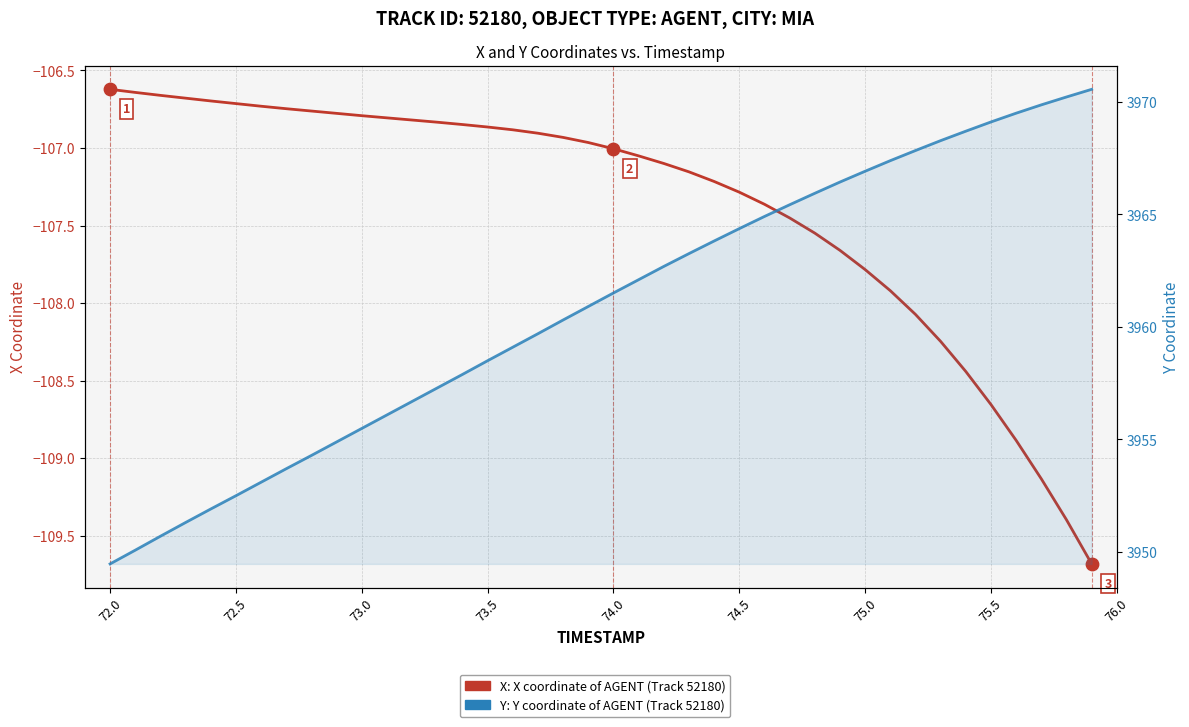

Which series contains the highest Y value?

Y coordinate (AGENT, Track 52180)